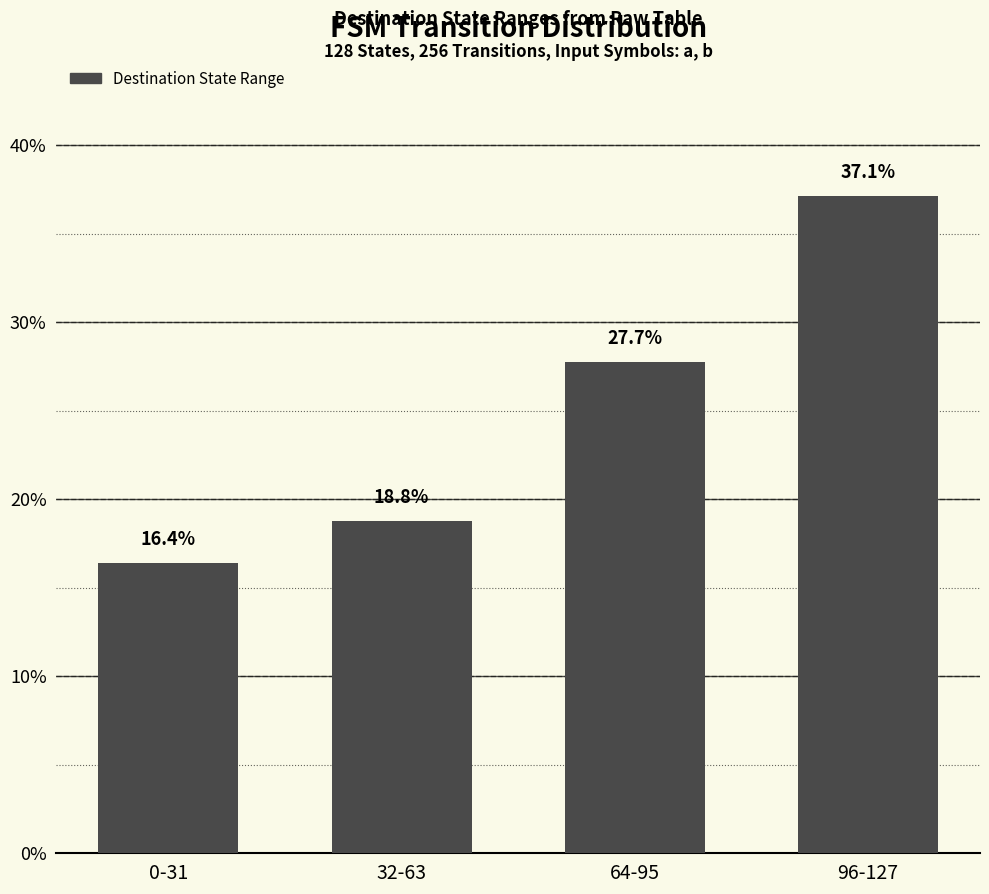

What is the greatest value displayed?

37.1